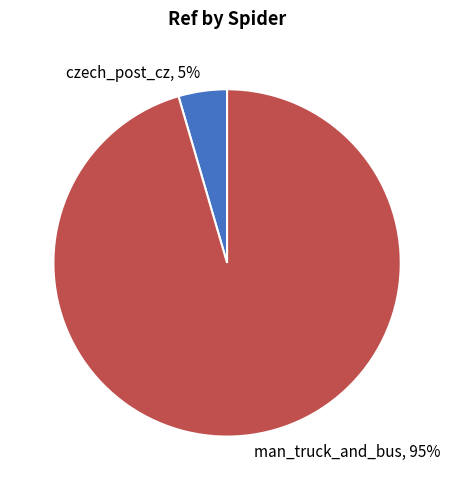

To the nearest percent, what is the average slice percentage?

50%